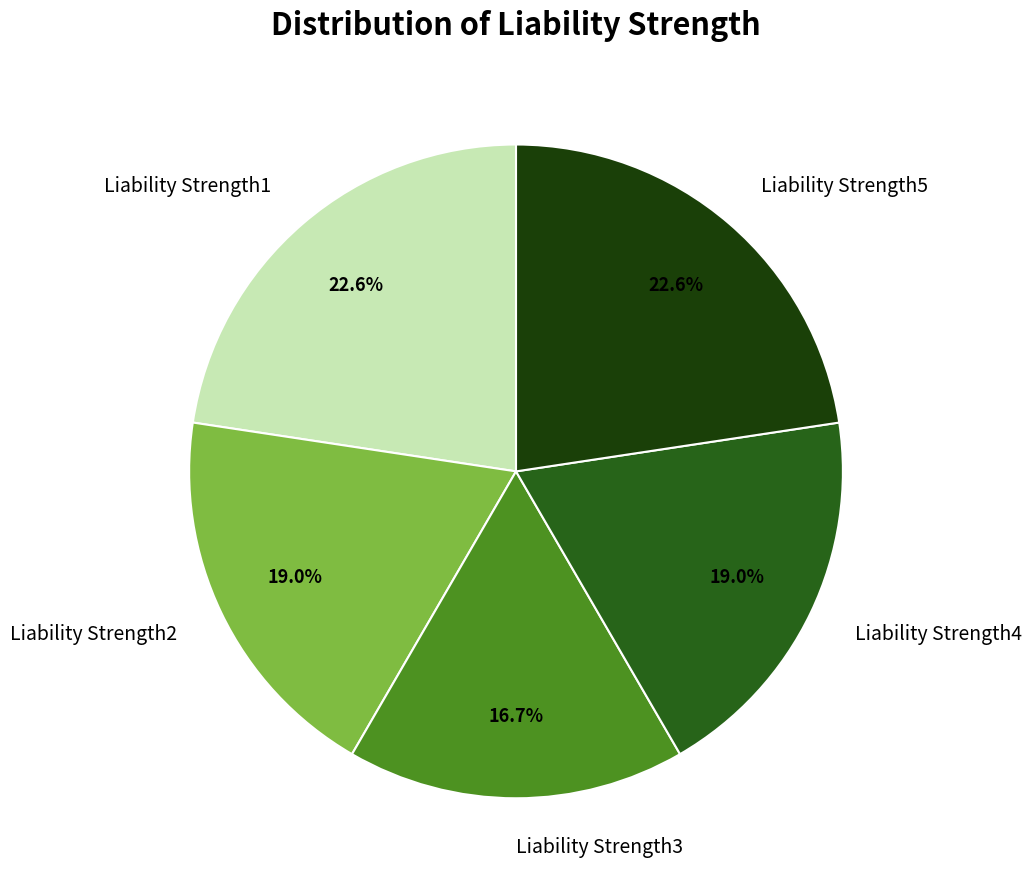

Which has a higher value, Liability Strength2 or Liability Strength1?

Liability Strength1